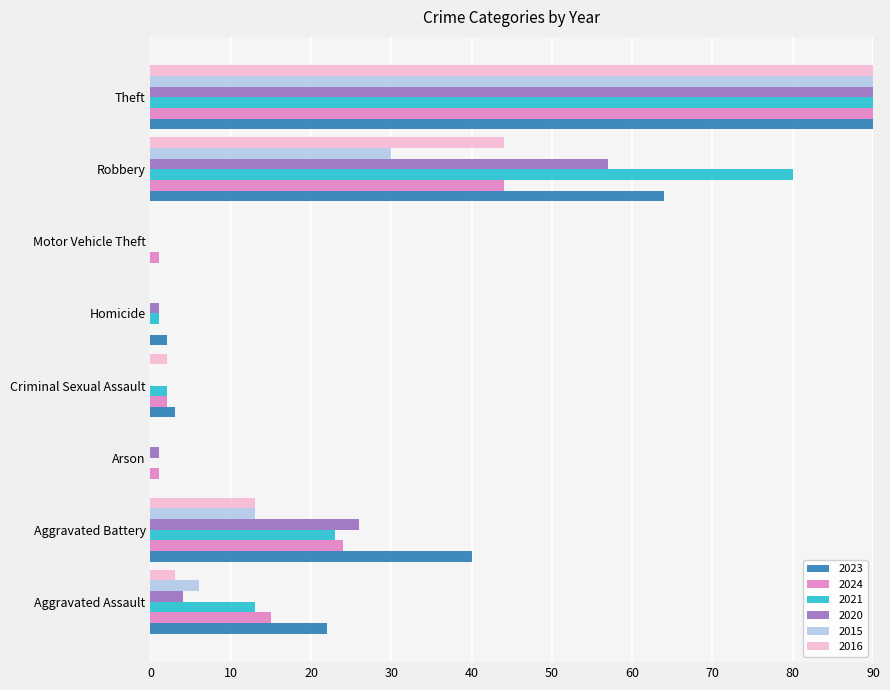

Rank the categories by 2023 value from highest to lowest.

Theft, Robbery, Aggravated Battery, Aggravated Assault, Criminal Sexual Assault, Homicide, Arson, Motor Vehicle Theft